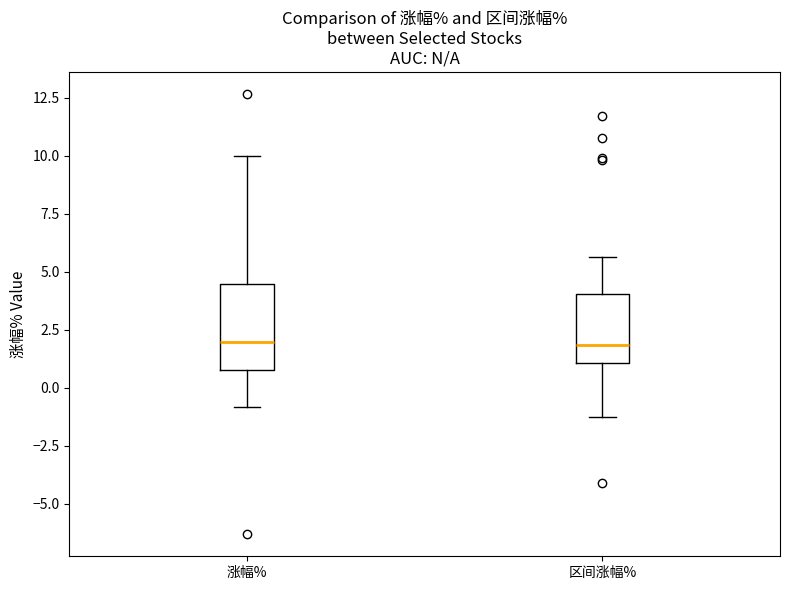

Comparing the boxes themselves (not the whiskers), which one is the tallest?

涨幅%